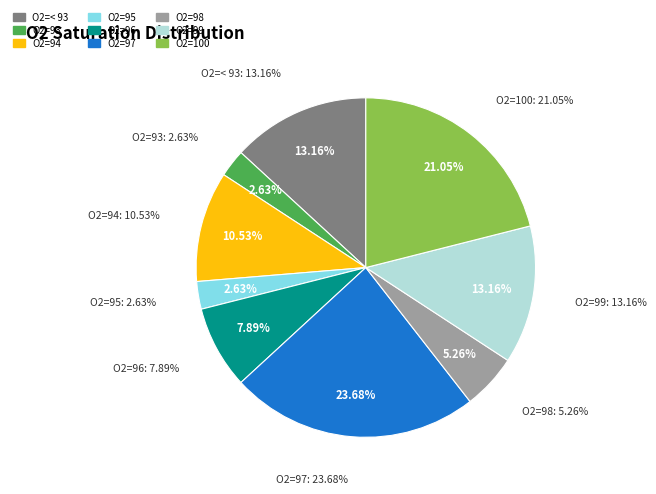

What is the change in value from 99 to 100?

+3